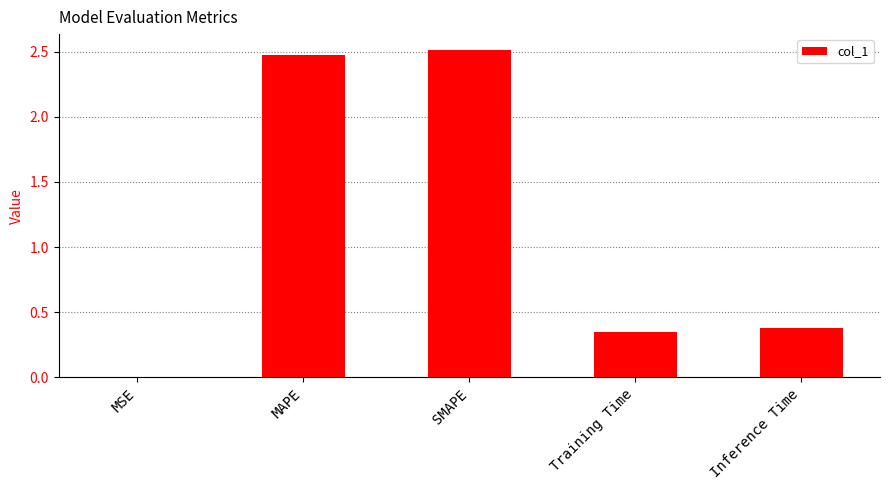

At which label is the value closest to 1?

Inference Time